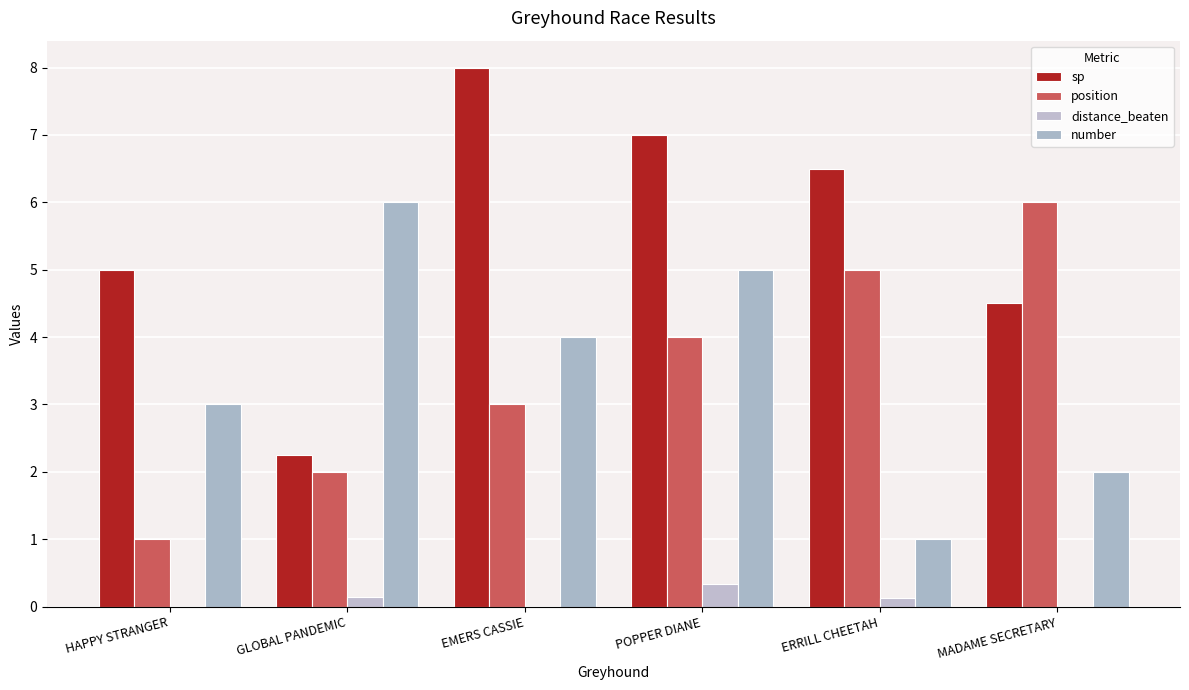

What is the average value of the position series?

3.5